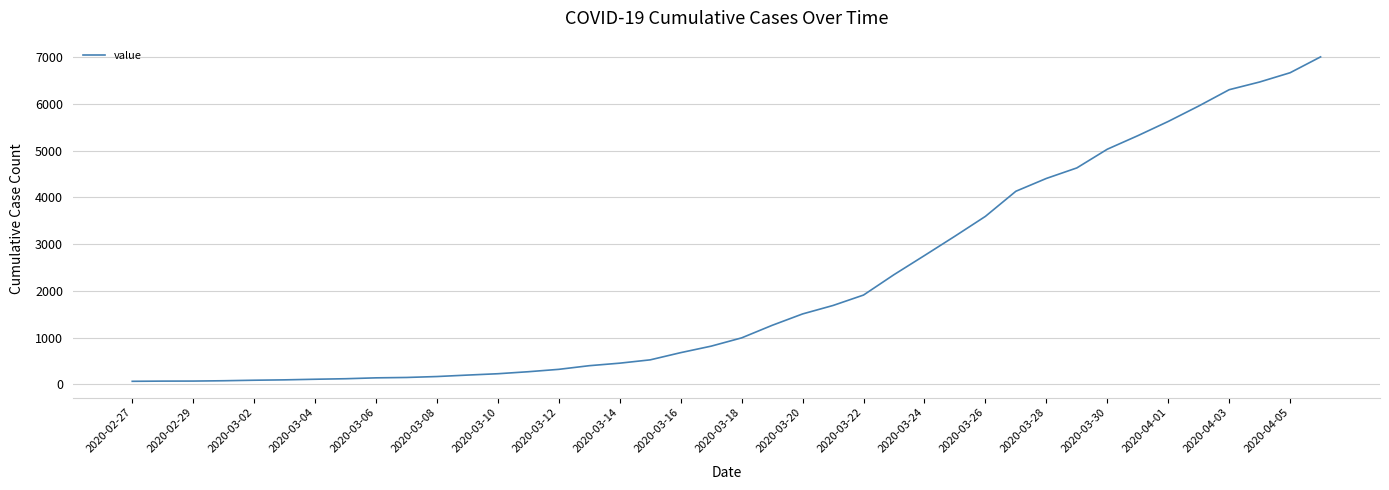

What is the difference between the second highest and second lowest values?

6596